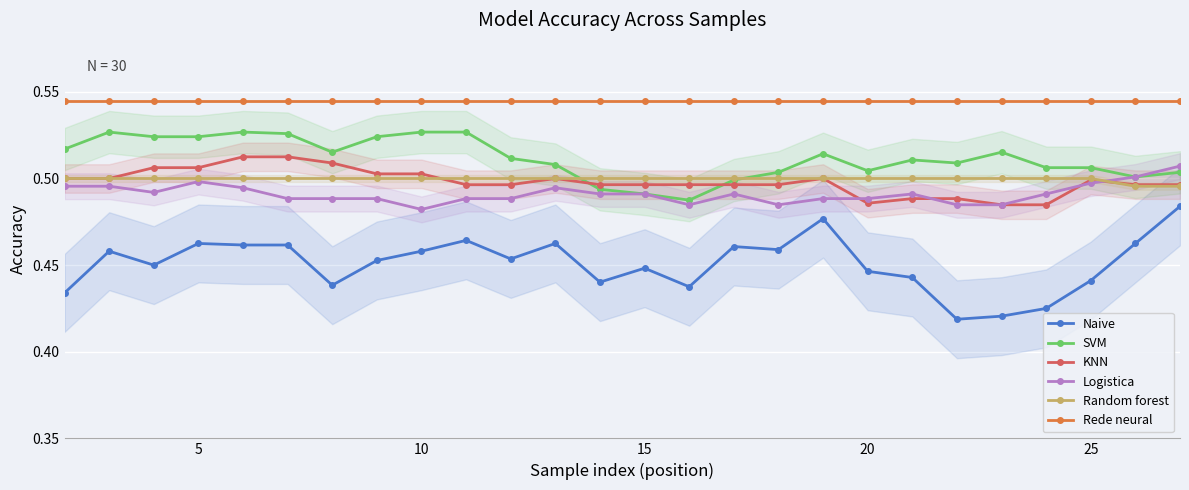

True or false: SVM has a value of 0.1 at 20.

False